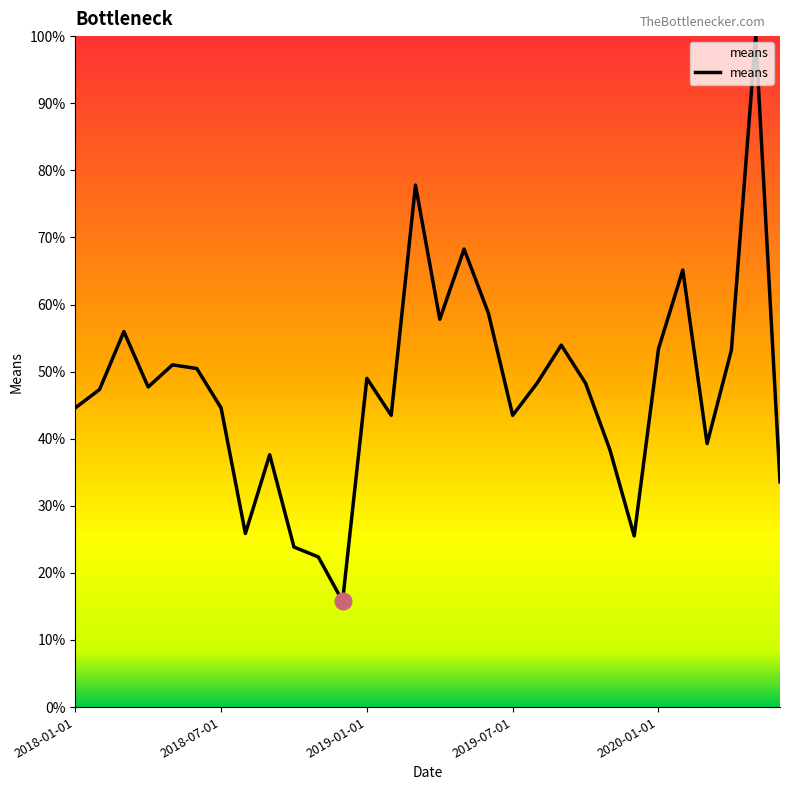

Count the number of categories in the chart.

30